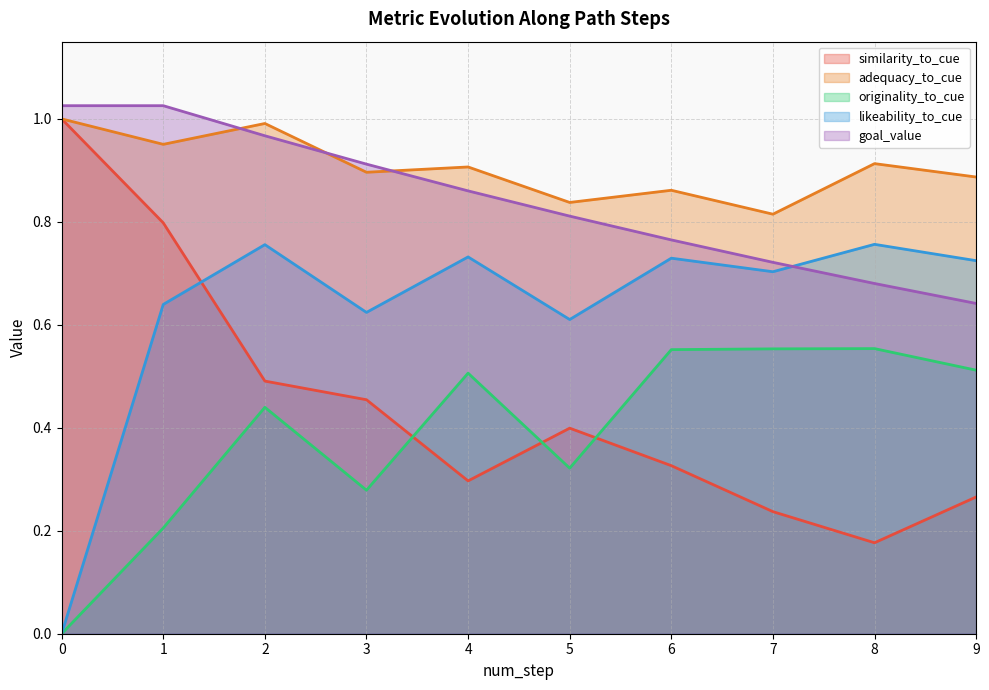

Count the number of data series in this chart.

5